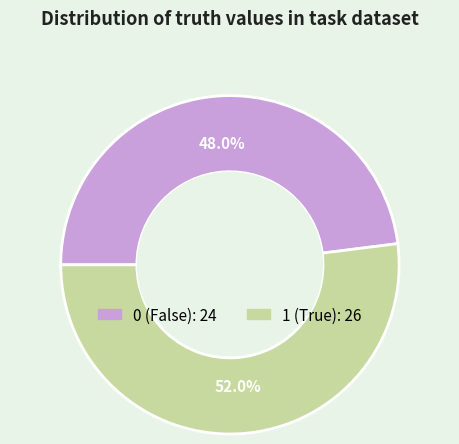

To the nearest percent, what is the difference between the largest and smallest slice percentages?

4%